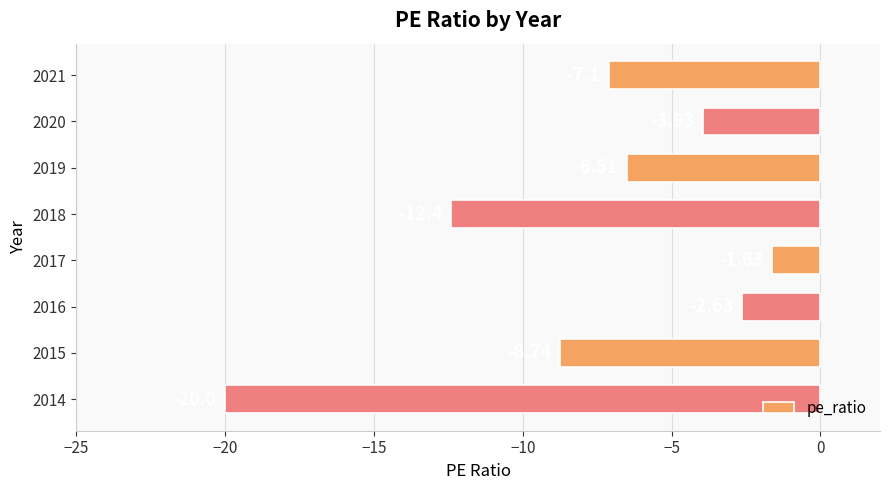

Count the number of values greater than -6.

3